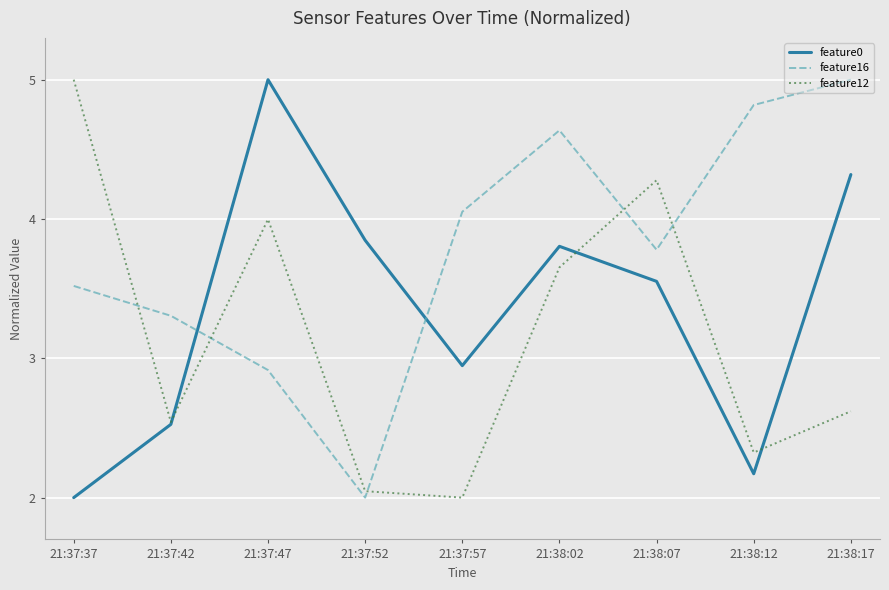

Between which two adjacent categories do feature12 and feature16 first intersect?

21:37:37 and 21:37:42